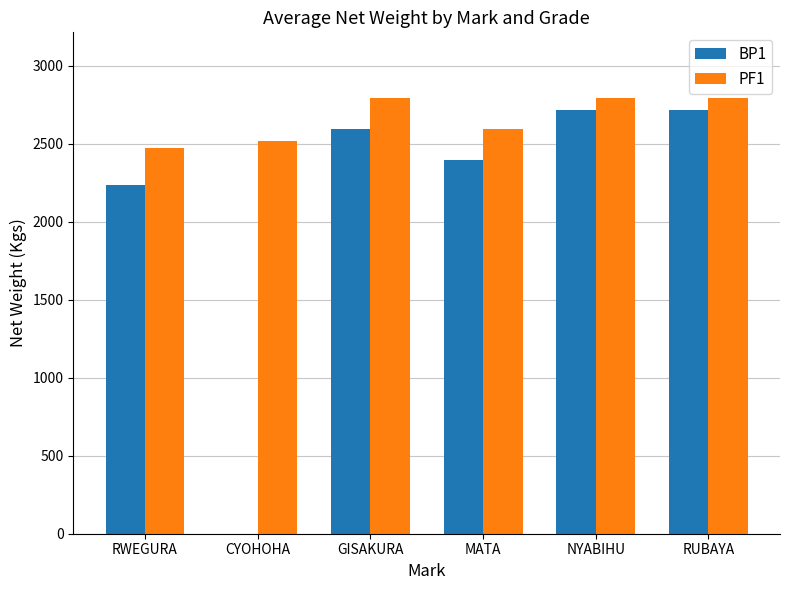

What value does the PF1 series have at CYOHOHA?

2516